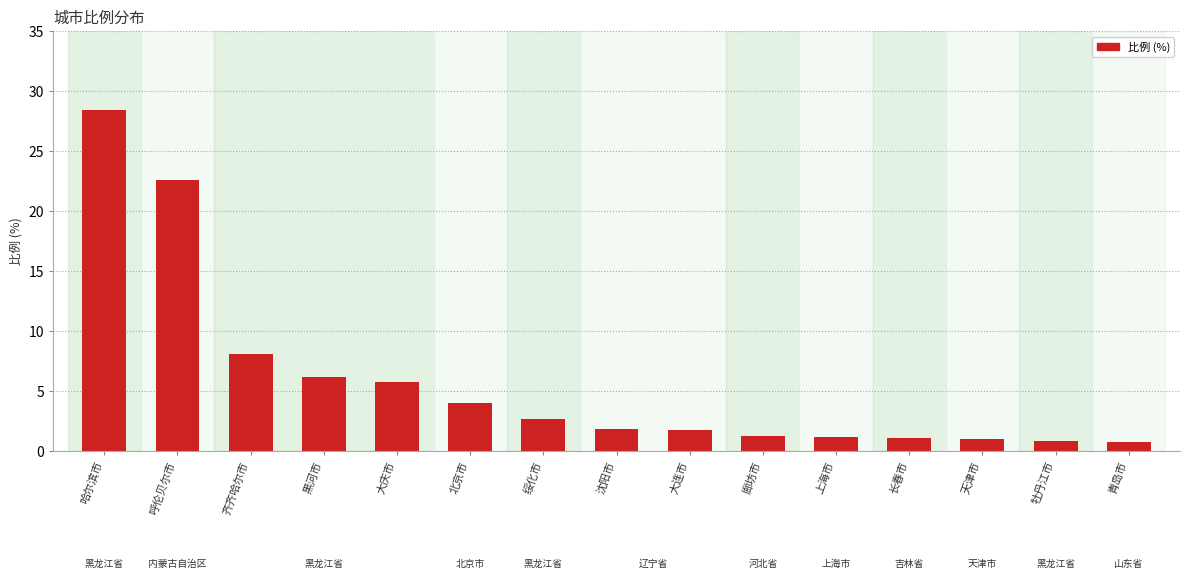

Where does the data first go above 1?

哈尔滨市